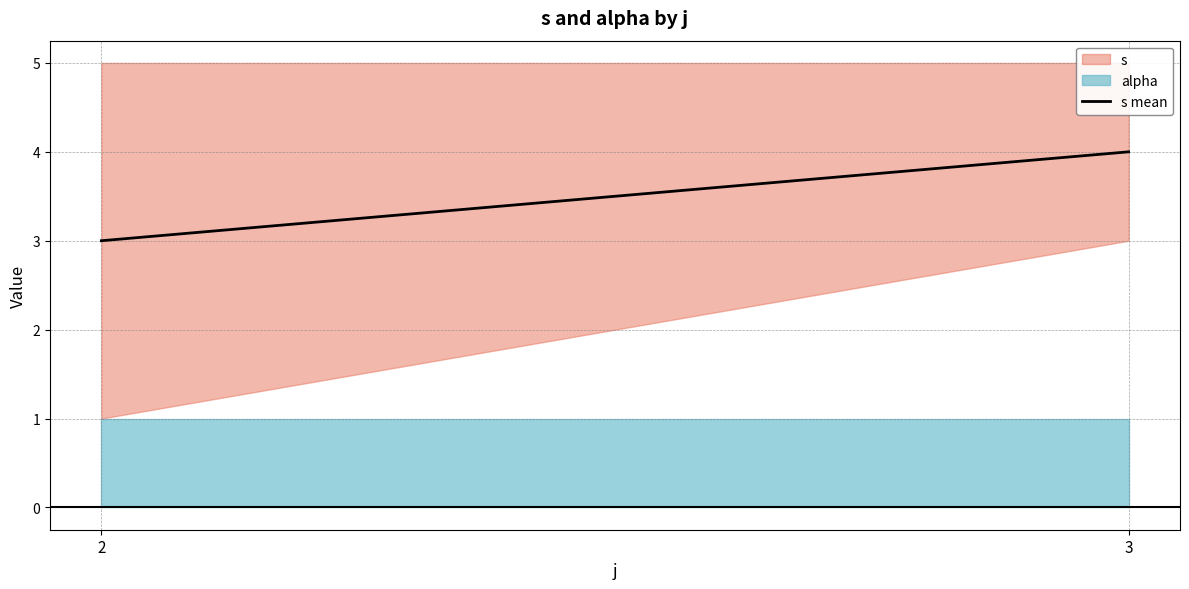

List the labels in order of value, smallest first.

2, 3